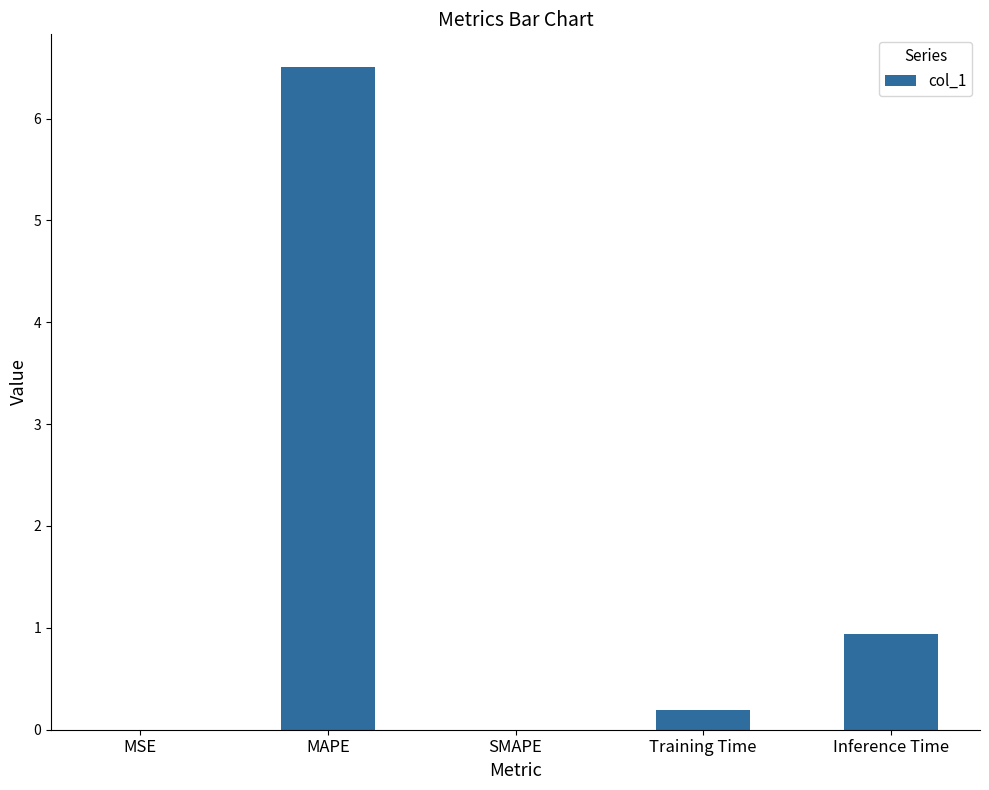

What is the change in value from SMAPE to Inference Time?

+0.9